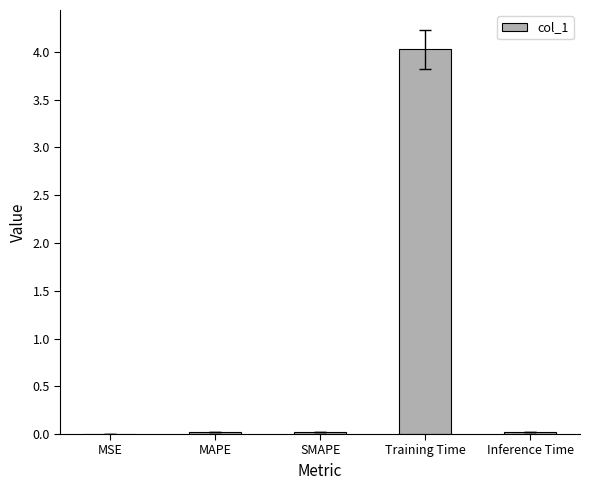

Which label corresponds to the largest value in the chart?

Training Time